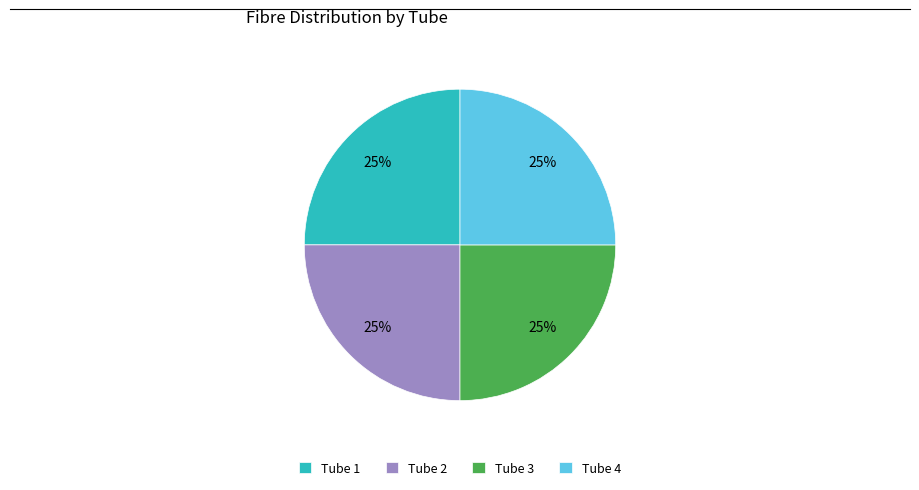

Approximately how many times larger is the value at Tube 1 compared to Tube 2?

1.0